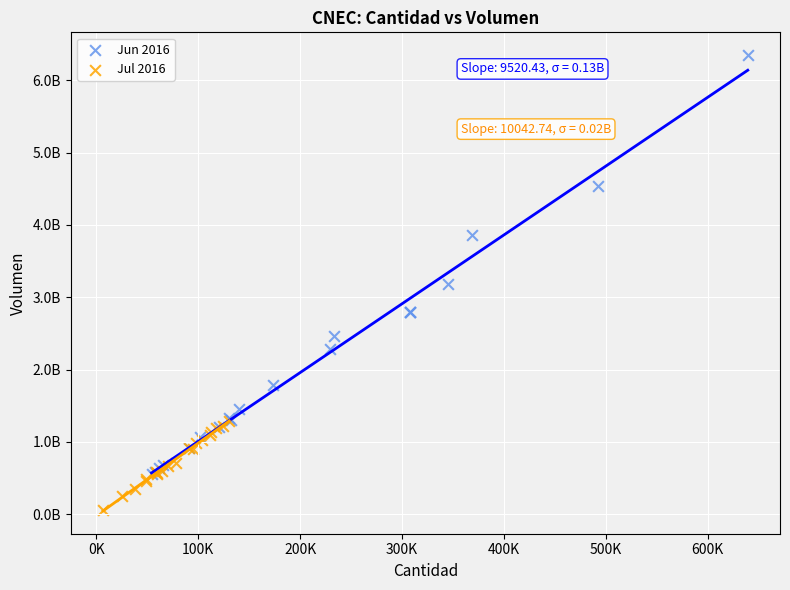

What are all the series names shown in the legend?

Jun 2016, Jul 2016